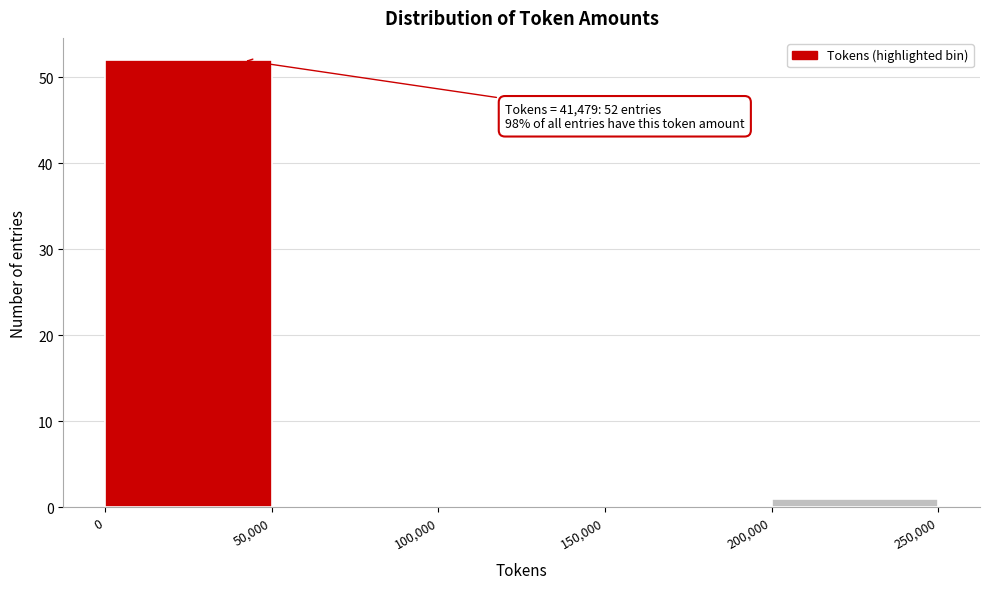

Which range on the x-axis has the tallest bar?

0 to 50,000